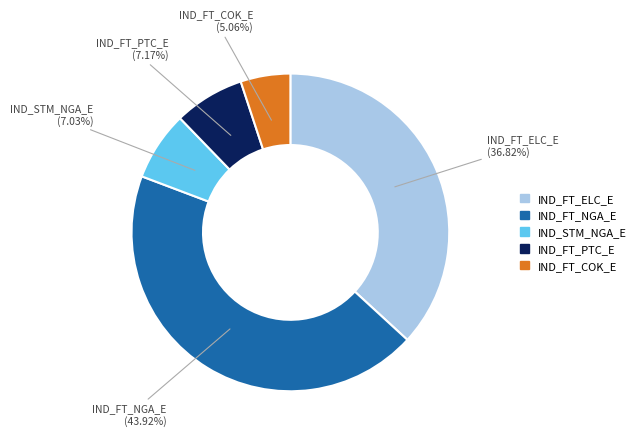

To the nearest percent, what portion does IND_FT_NGA_E represent?

44%